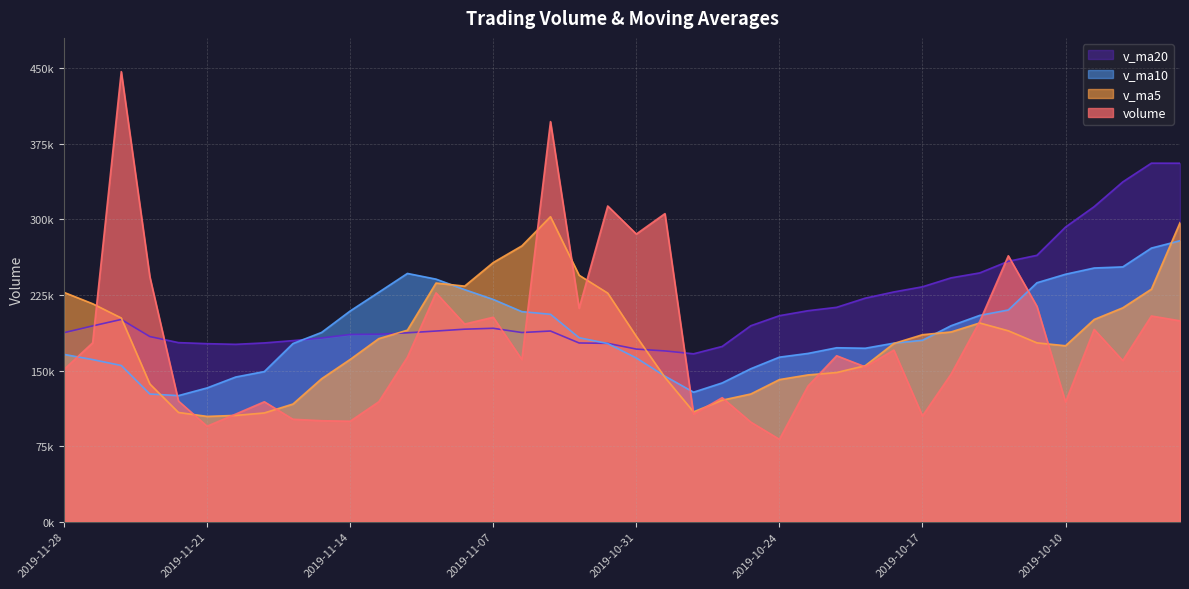

What is the average value of the v_ma20 series?

213696.9